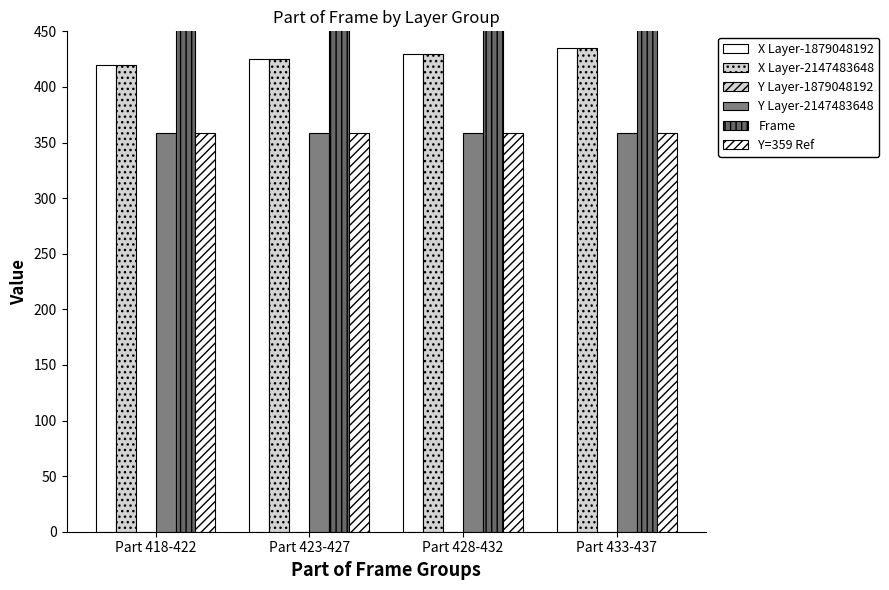

At which category is the sum across all series the highest?

Part 433-437